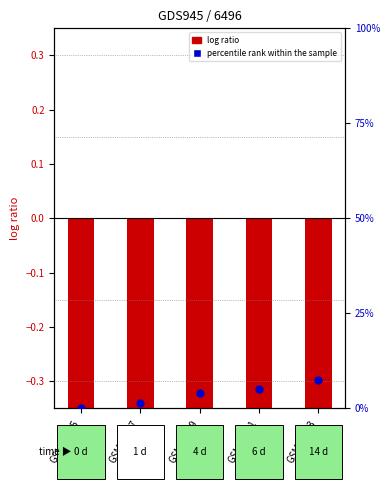

Which series has the largest total across all categories?

percentile rank within the sample